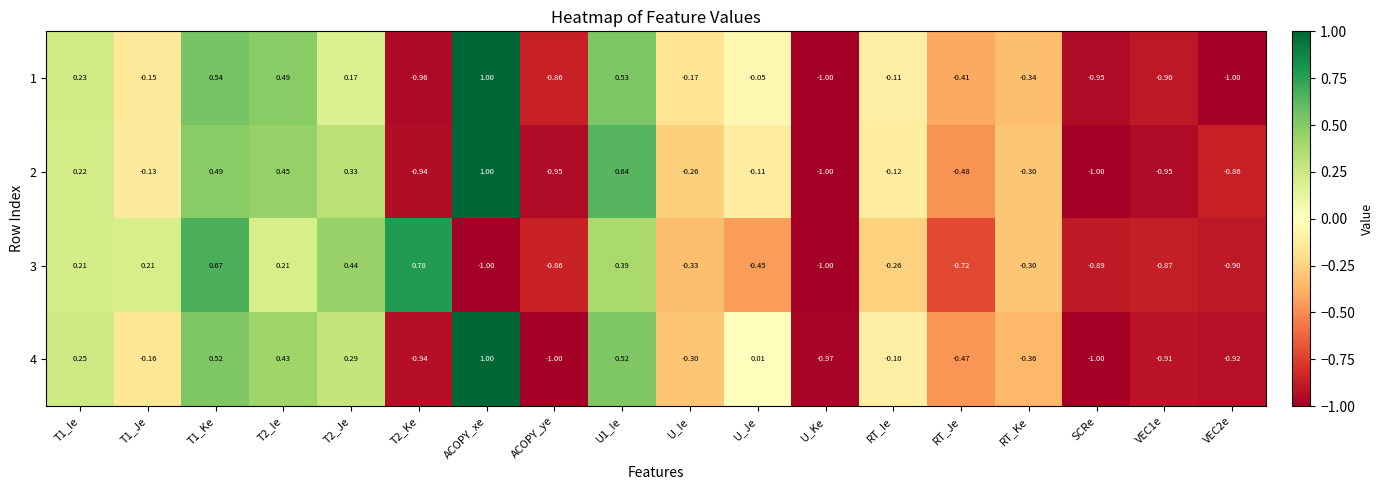

At U_Je, list the series in order from smallest to largest.

3, 2, 1, 4